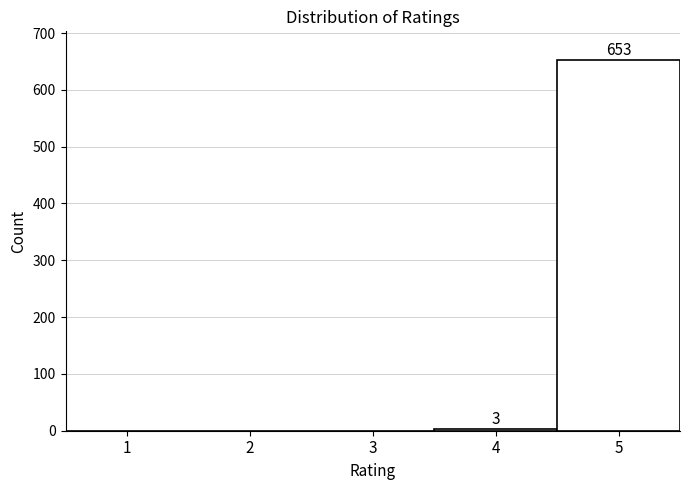

Which range on the x-axis has the tallest bar?

4.5 to 5.5